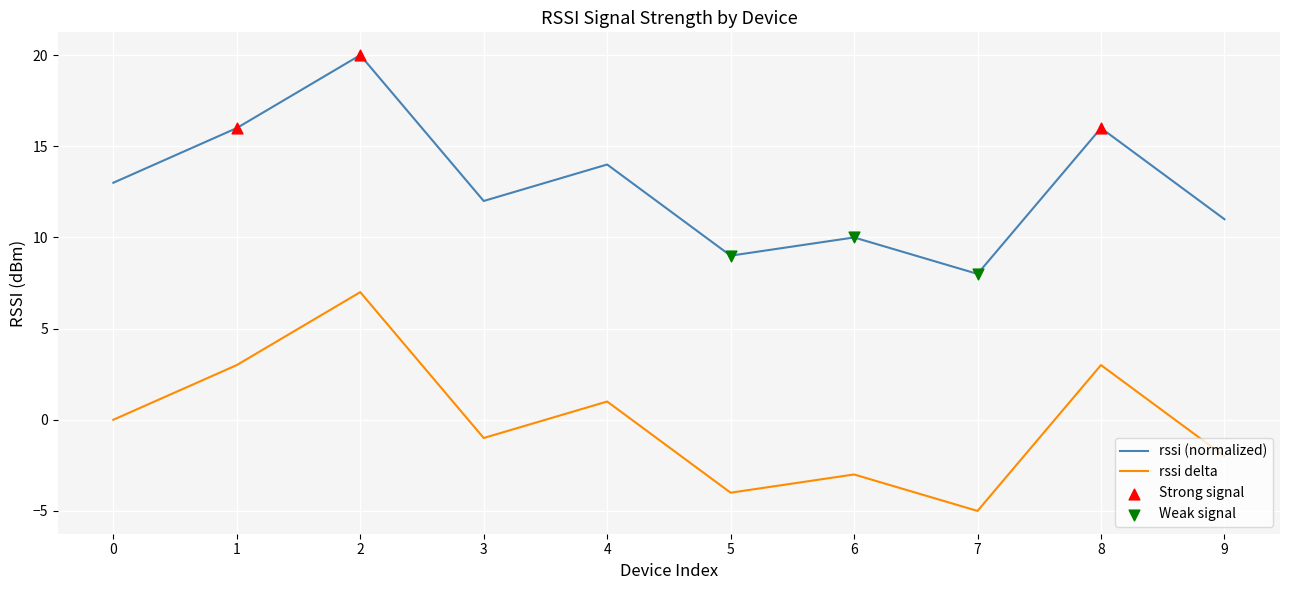

True or false: rssi (normalized) and rssi delta intersect in this chart.

False